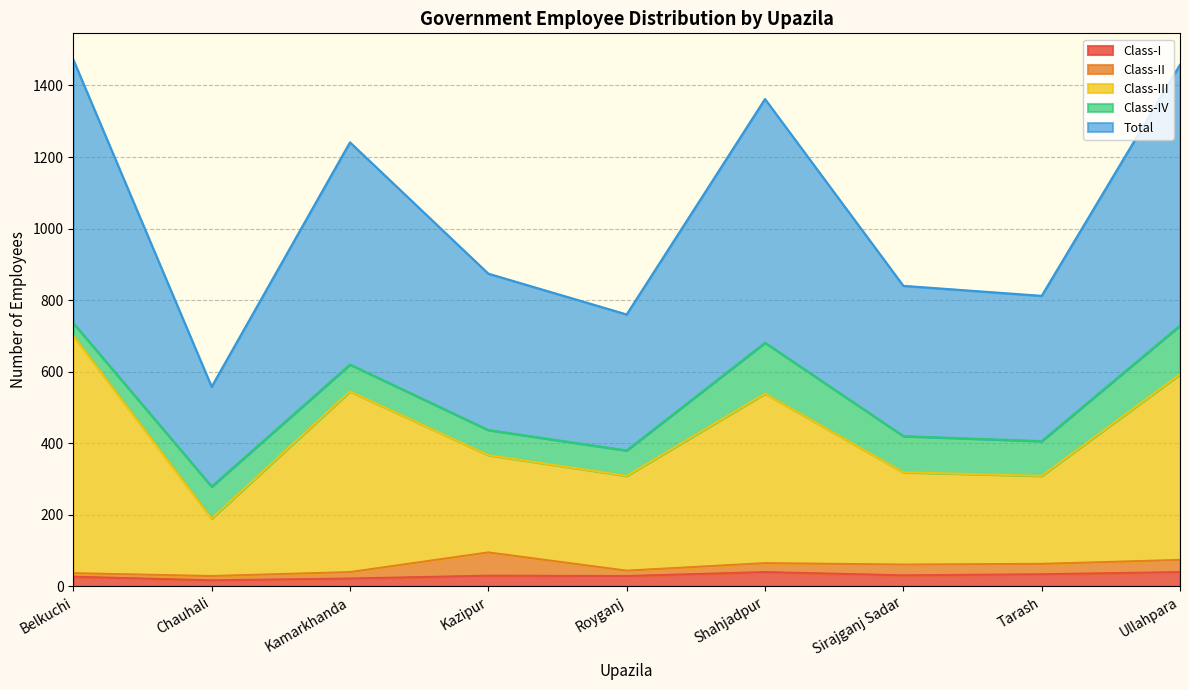

How many values in the Class-III series exceed 367?

4